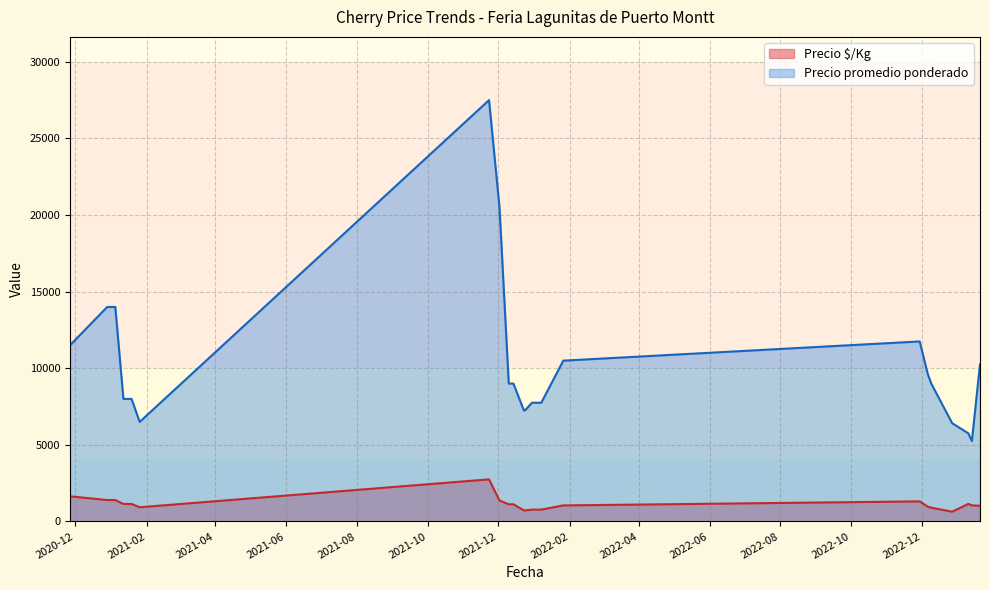

Does the chart have visible grid lines?

Yes